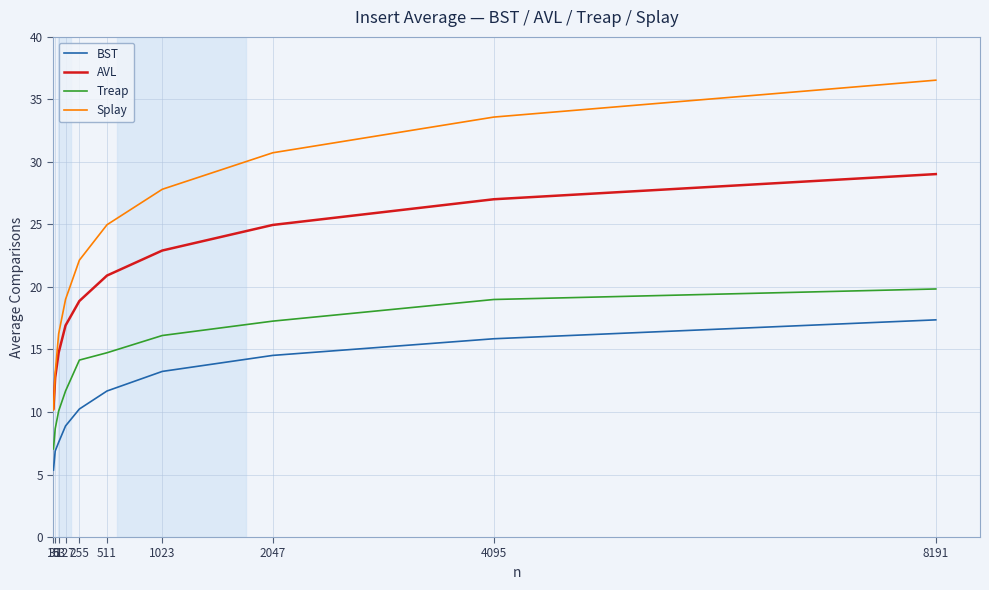

What is the average value of the Treap series?

13.9